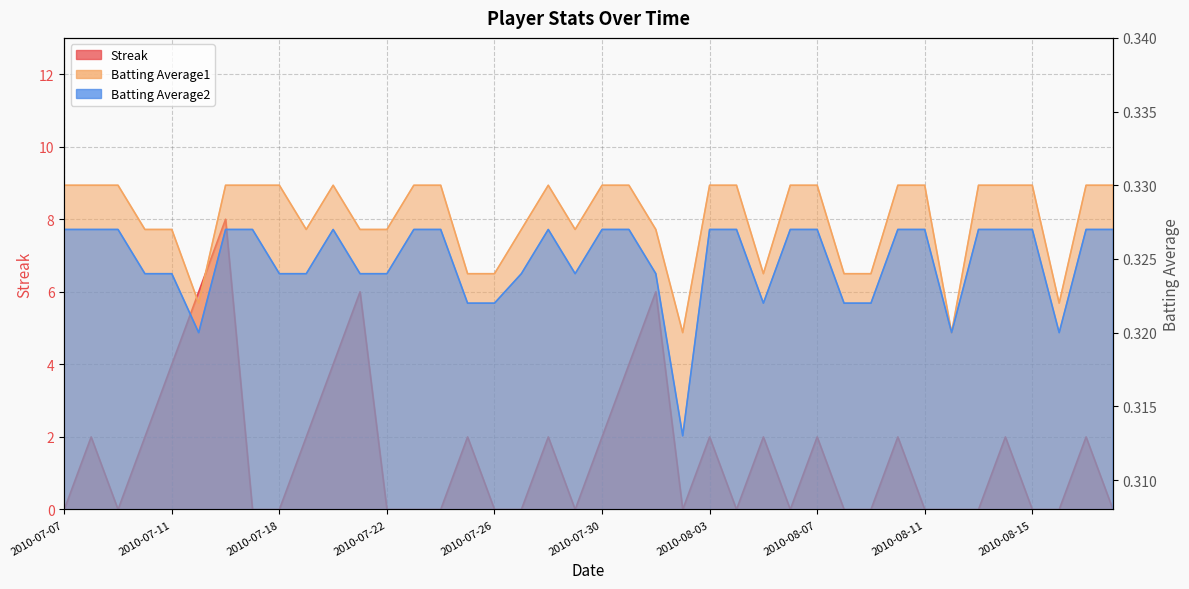

What is the sum of all Streak values?

62.0